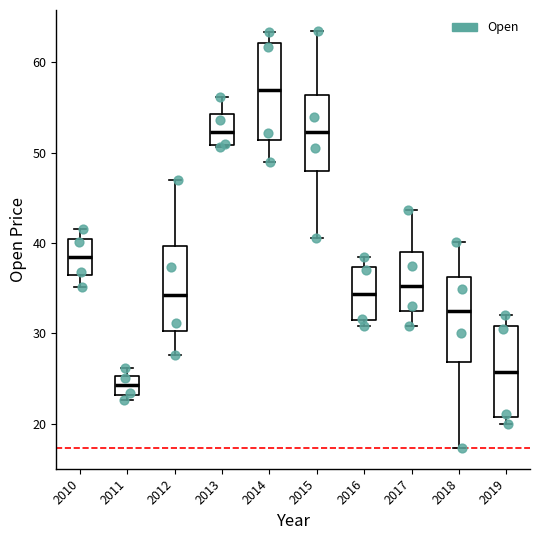

Where does the median line of the box at x = 2010 sit on the y-axis? The values are not printed on the chart, so give them approximately, as read against the axis.

38